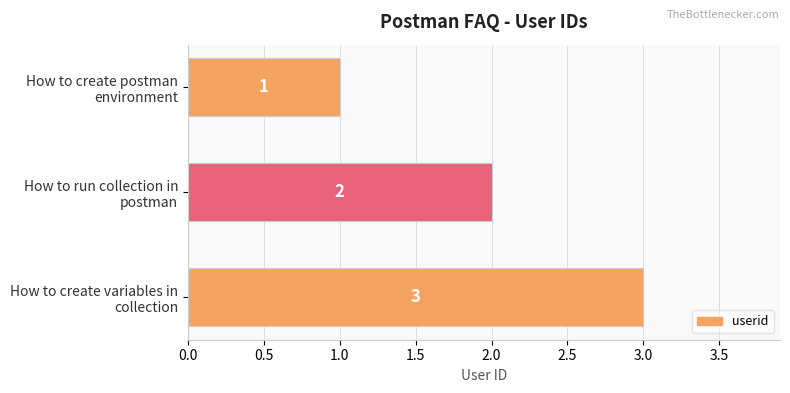

List the labels in order of value, smallest first.

How to create postman
environment, How to run collection in
postman, How to create variables in
collection